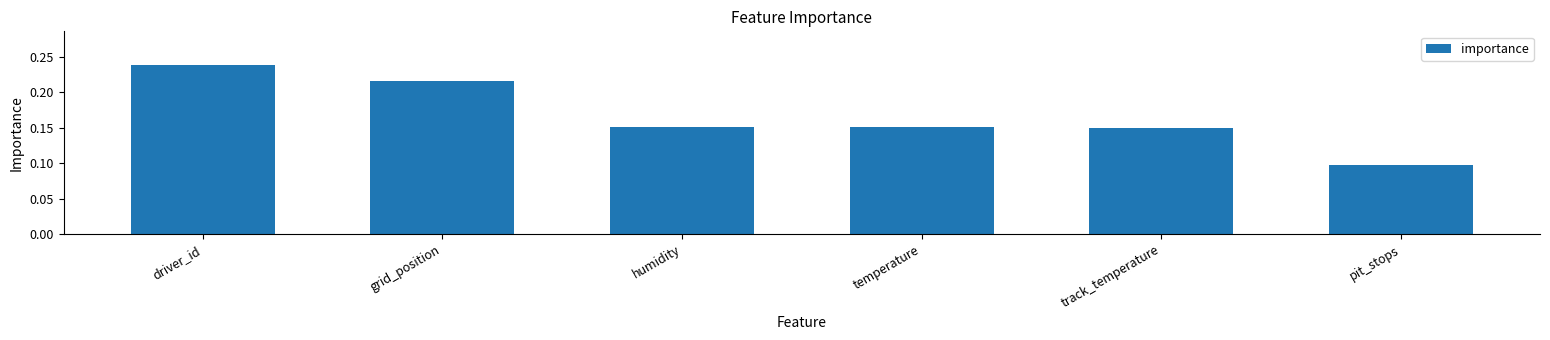

Which category has the highest value across all series?

driver_id